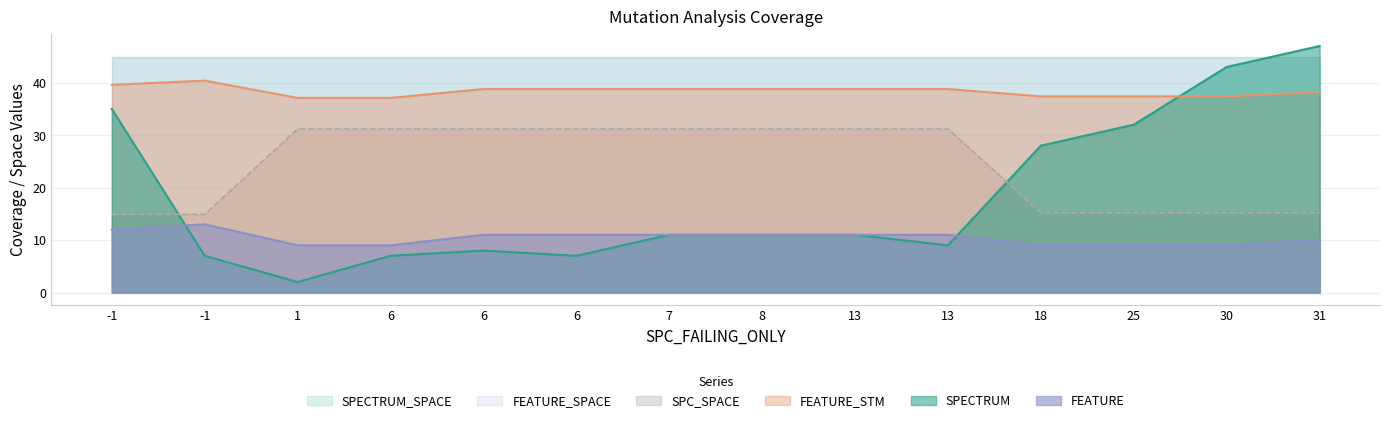

Does the chart have visible grid lines?

Yes